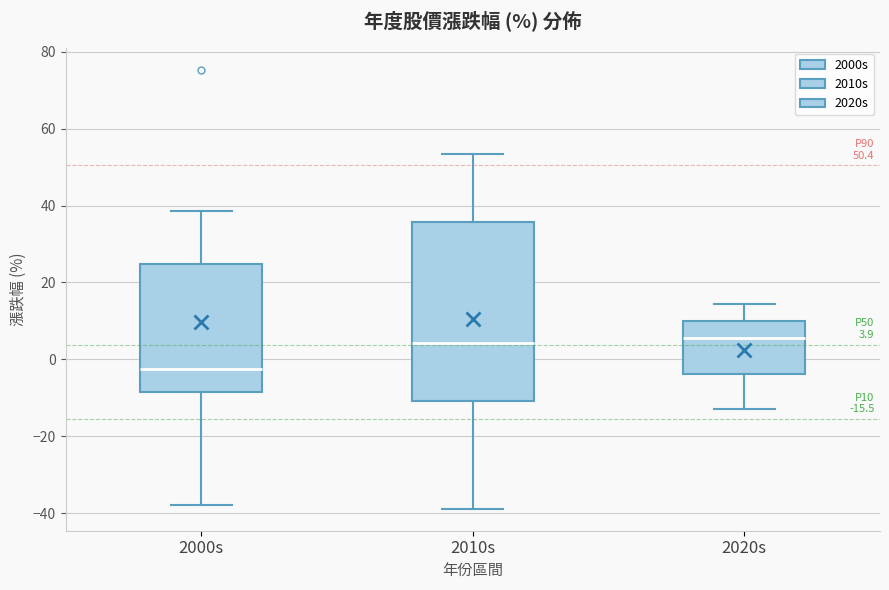

Comparing the boxes themselves (not the whiskers), which one is the tallest?

2010s